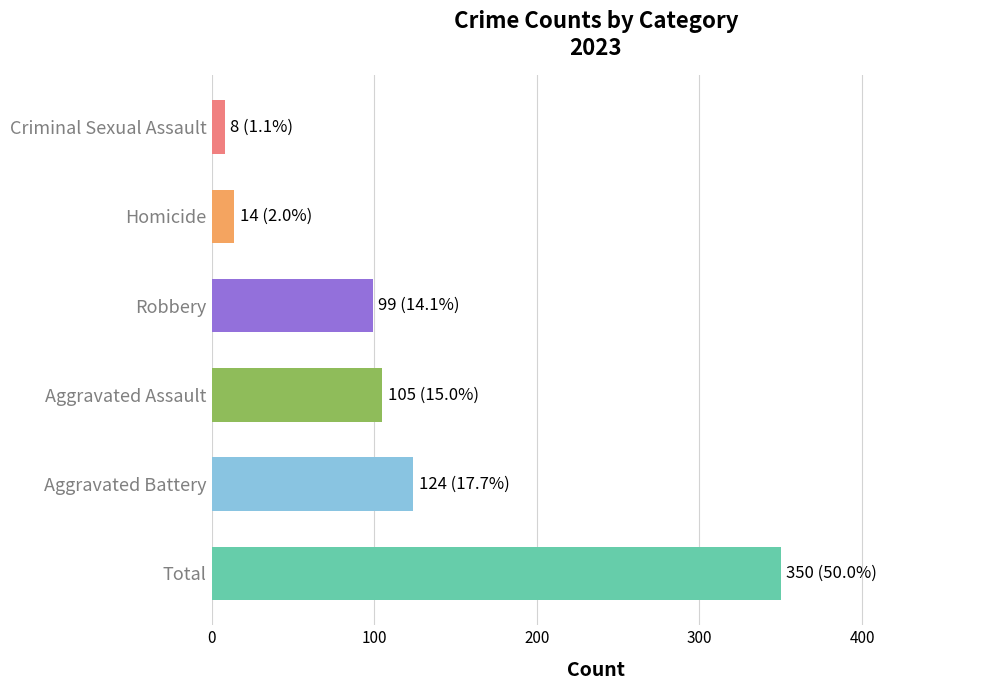

What is the difference between the values at Total and Robbery?

251